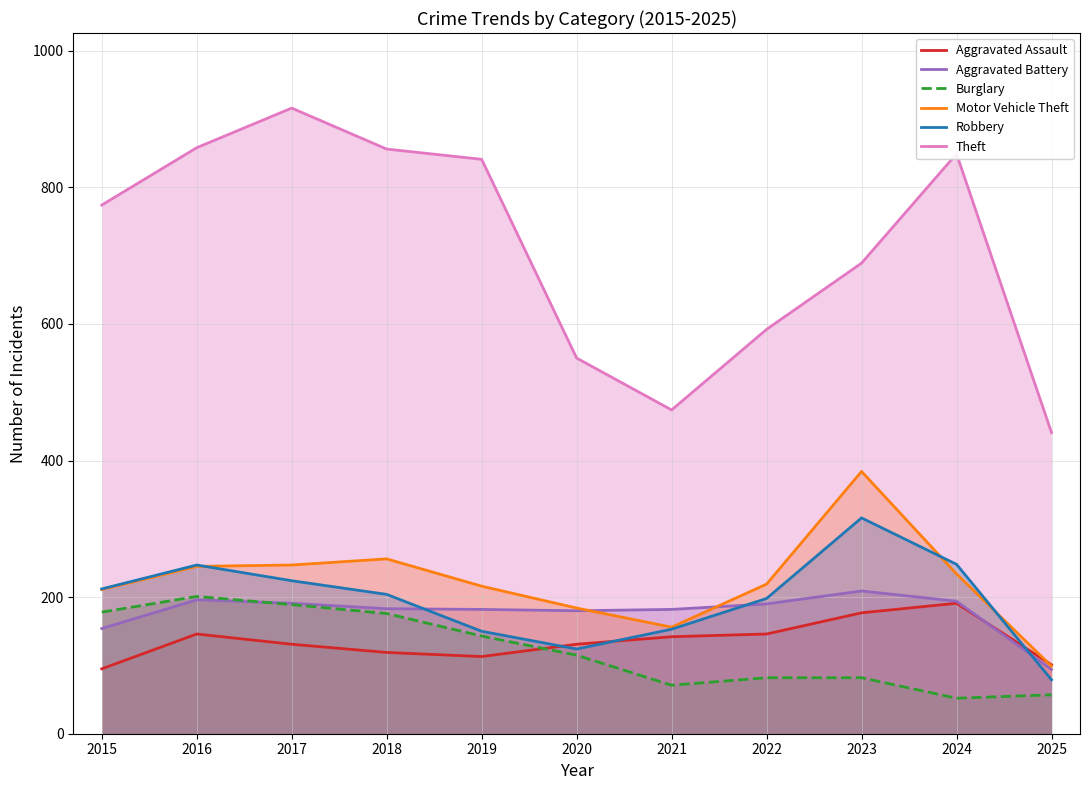

Reading left to right, list all the values displayed in this chart.

Aggravated Assault: 95	146	131	119	113	131	142	146	177	191	101
Aggravated Battery: 154	196	191	183	182	180	182	190	209	194	94
Burglary: 178	201	189	176	143	115	71	82	82	52	57
Motor Vehicle Theft: 211	245	247	256	216	184	156	219	384	234	99
Robbery: 212	247	224	204	150	124	153	198	316	248	79
Theft: 774	858	916	856	841	550	474	592	689	849	441